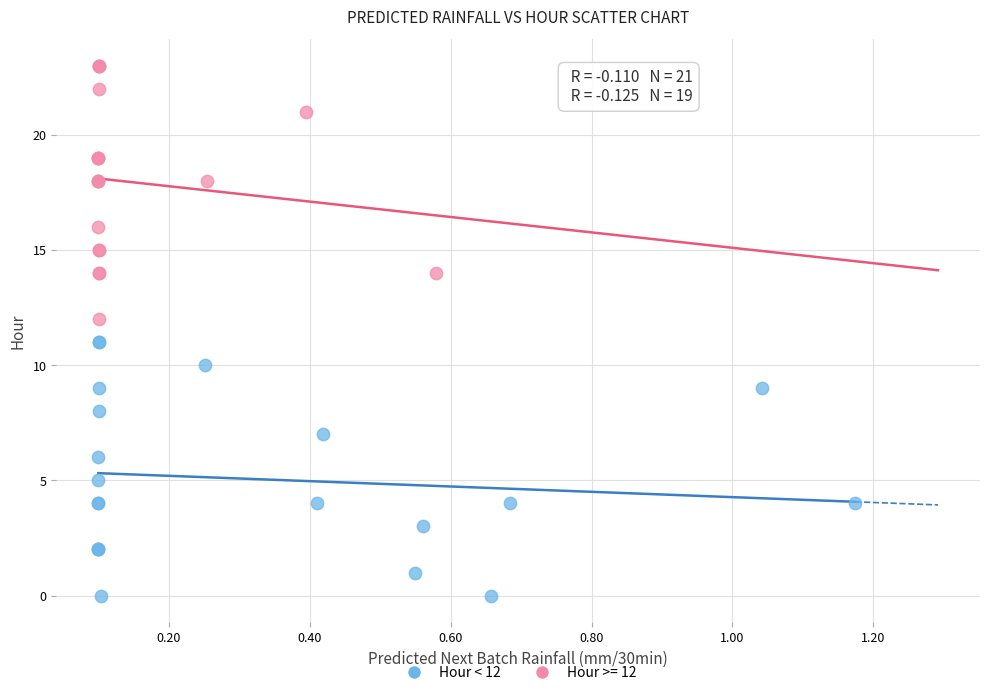

Which series contains the highest Y value?

Hour >= 12